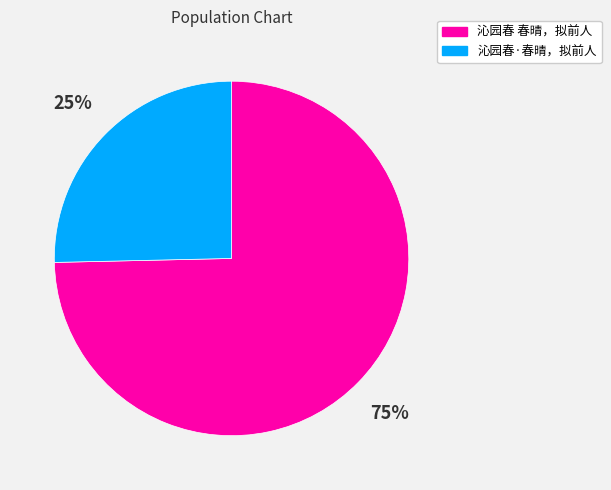

To the nearest percent, what is the average slice percentage?

50%